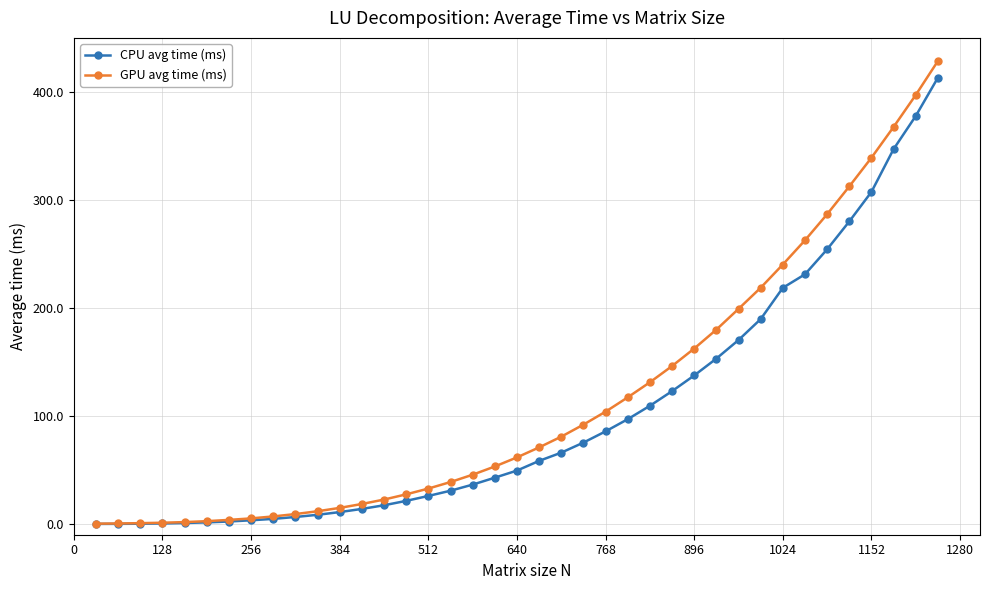

What is the difference between the maximum and minimum values in the CPU avg time (ms) series?

413.5